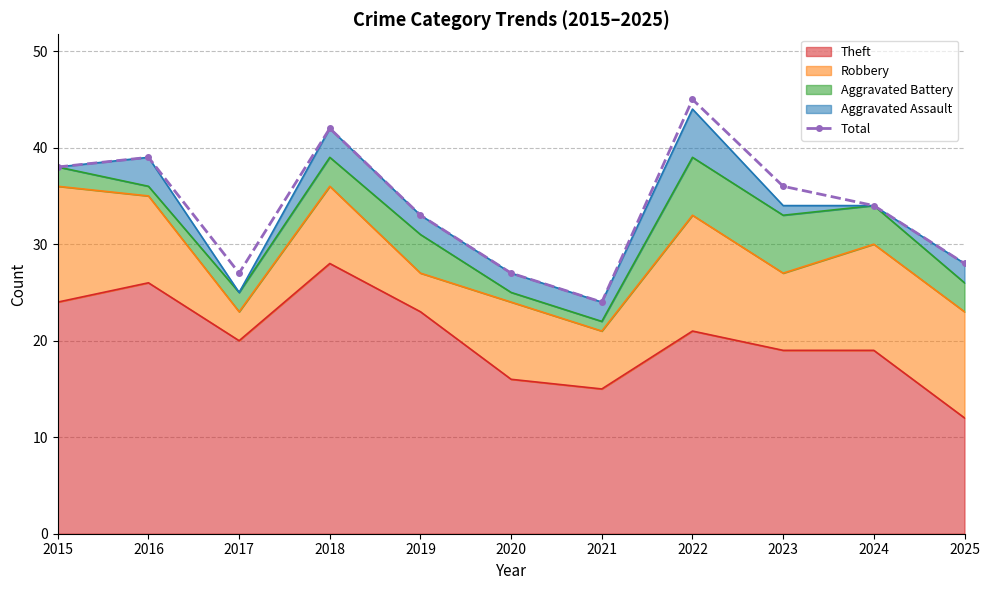

What is the value of the 4th point from the left?

42